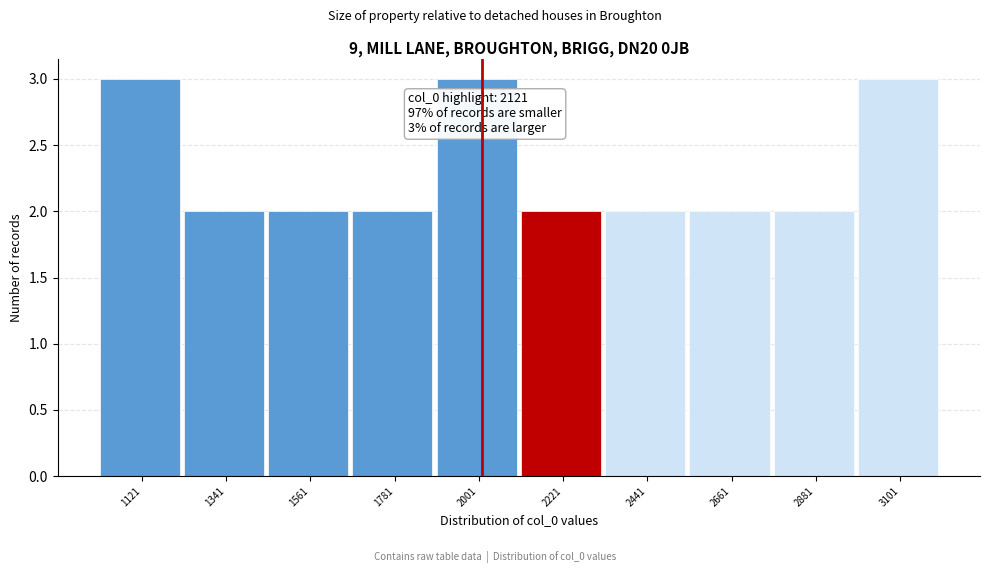

Reading left to right, transcribe all the data shown in this chart.

3	2	2	2	3	2	2	2	2	3